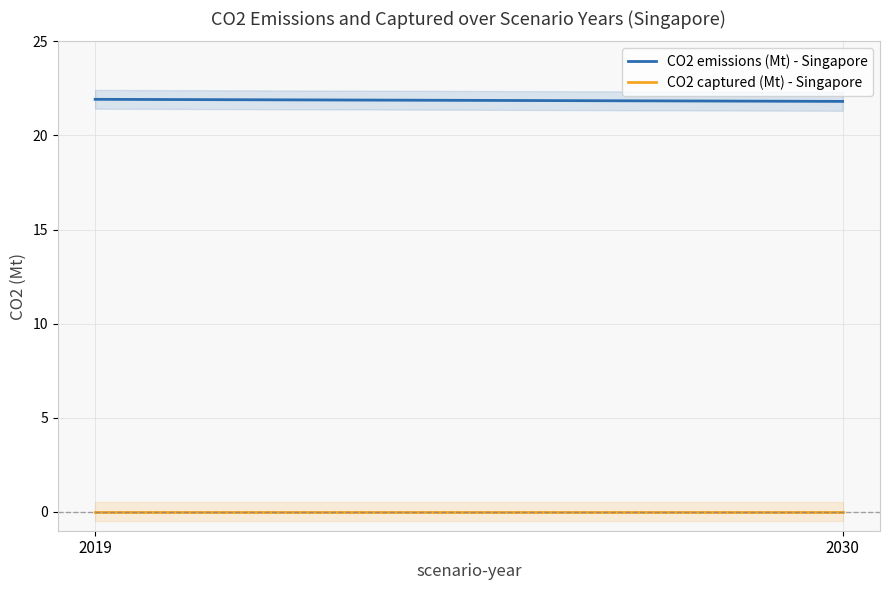

Reading right to left, transcribe all the data shown in this chart.

CO2 emissions (Mt) - Singapore: 21.8	21.9
CO2 captured (Mt) - Singapore: 0.0	0.0